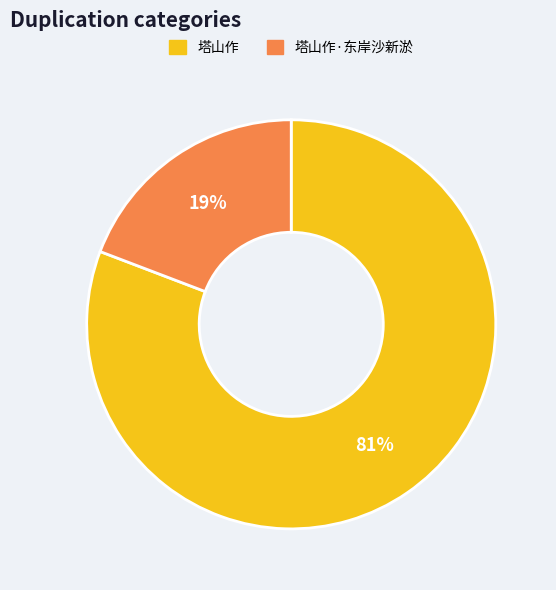

To the nearest percent, what portion does 塔山作 represent?

81%